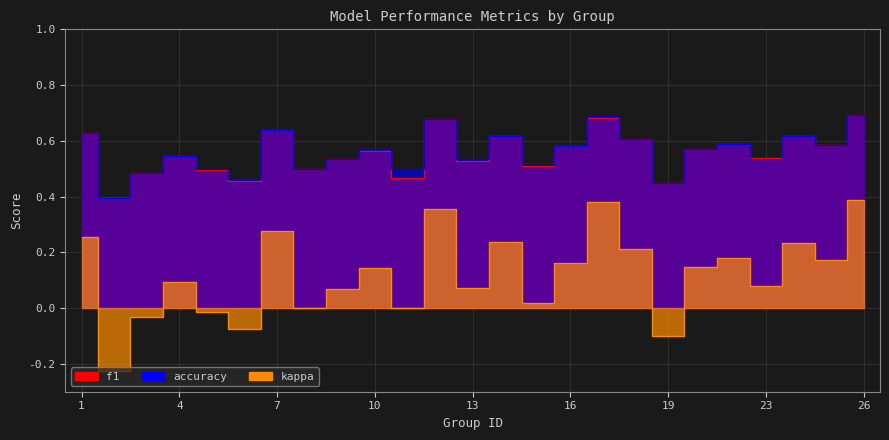

What is the smallest value displayed?

-0.2